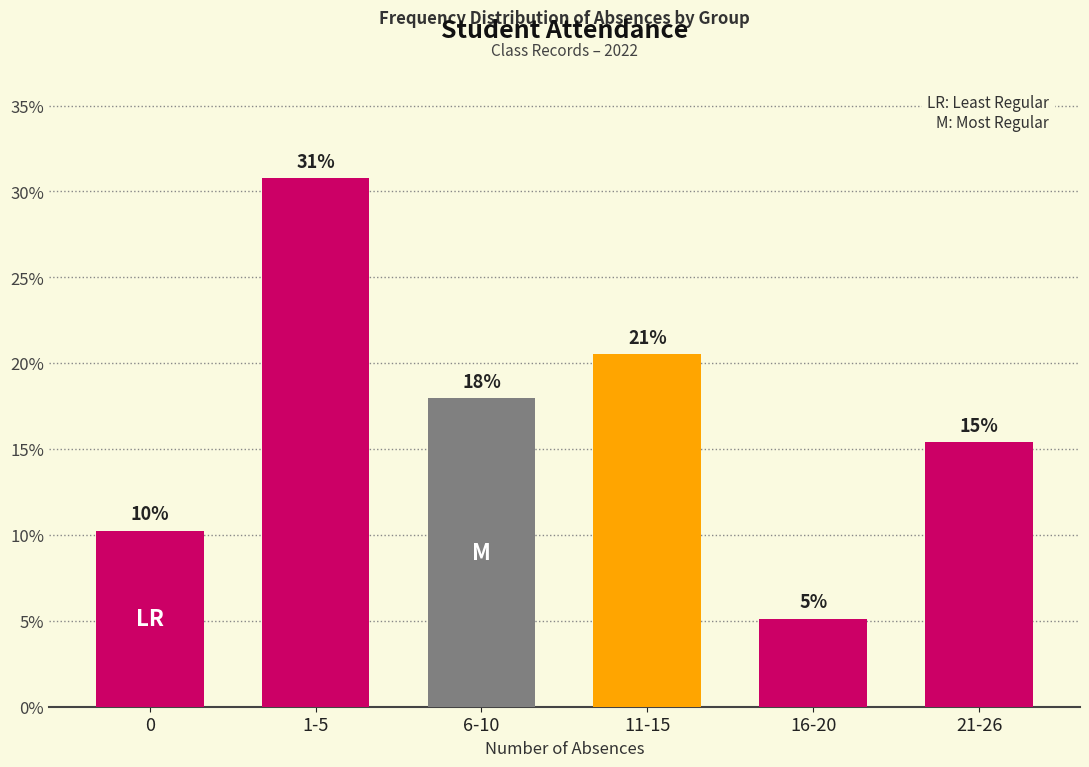

List the labels in order of value, smallest first.

16-20, 0, 21-26, 6-10, 11-15, 1-5